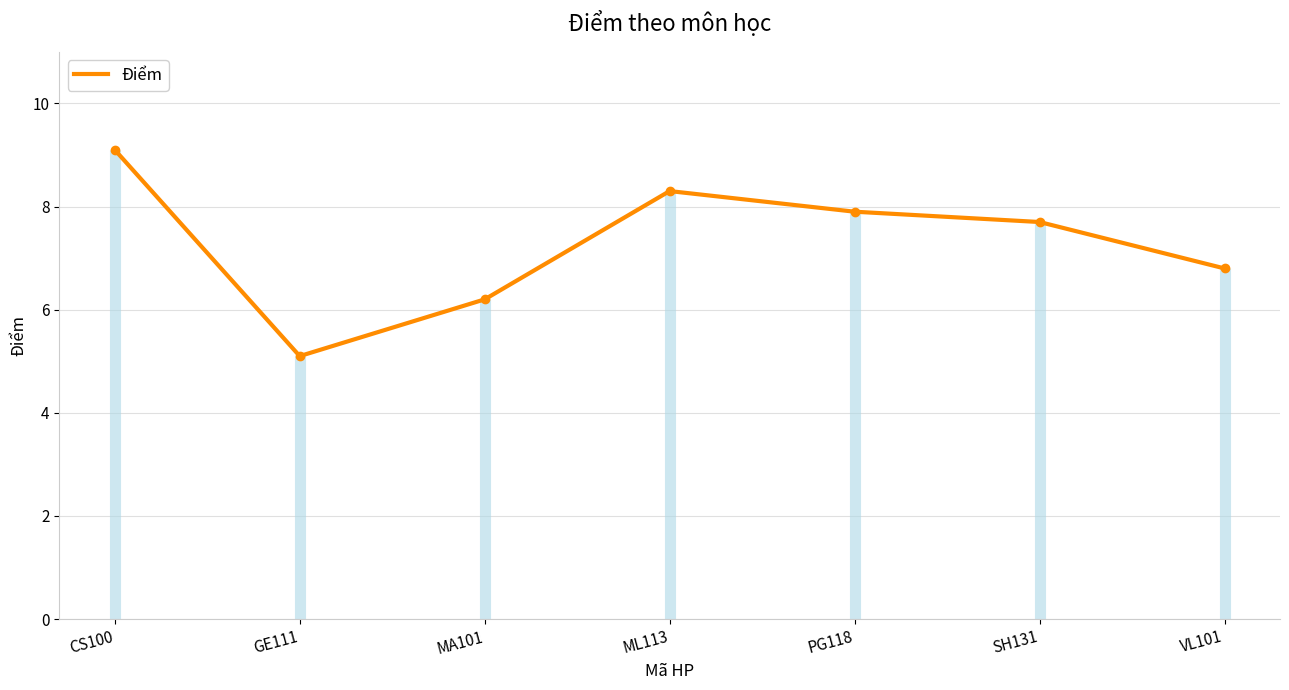

List the labels in order of value, largest first.

CS100, ML113, PG118, SH131, VL101, MA101, GE111